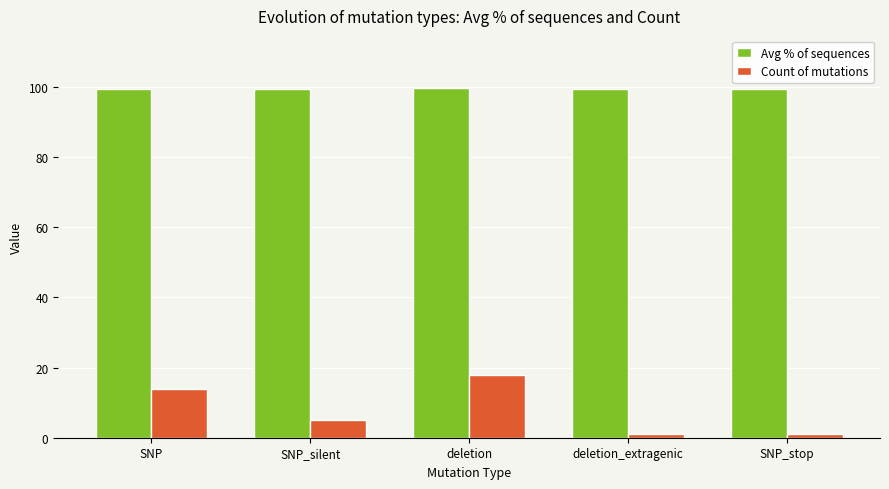

What is the total value across all series at SNP_silent?

104.5